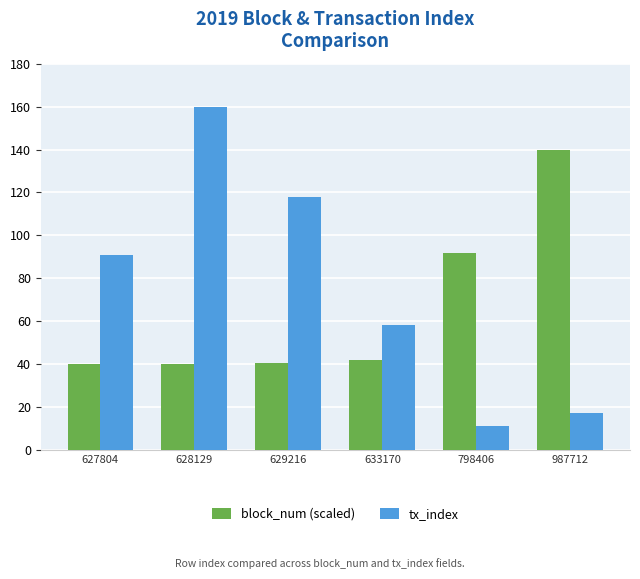

At which label does tx_index reach its peak?

628129